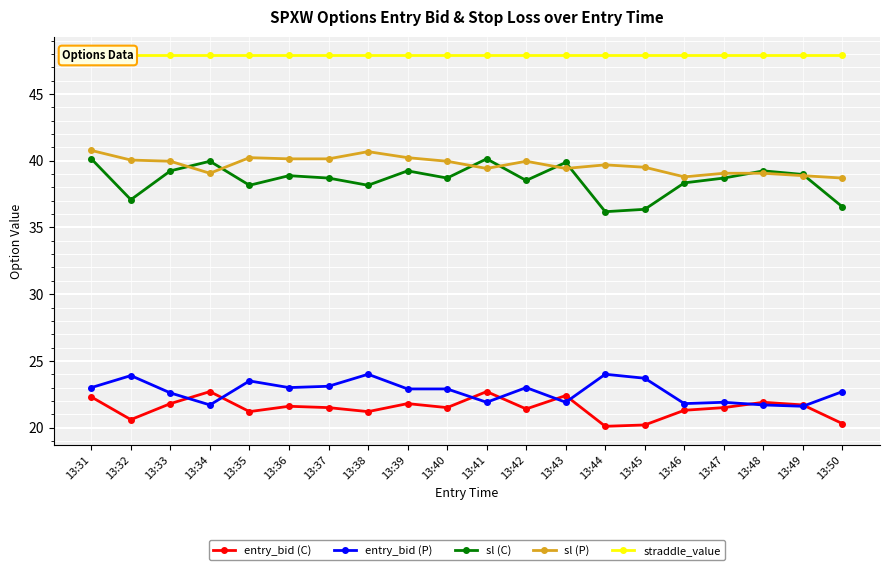

True or false: entry_bid (P) and sl (P) cross at least once.

False